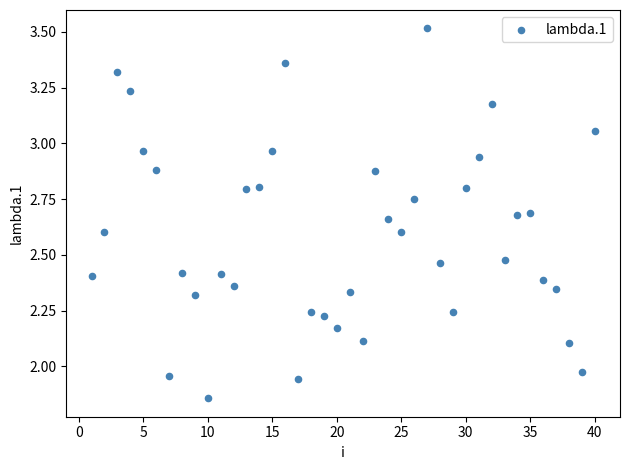

What is the range of Y values (max minus min)?

1.7